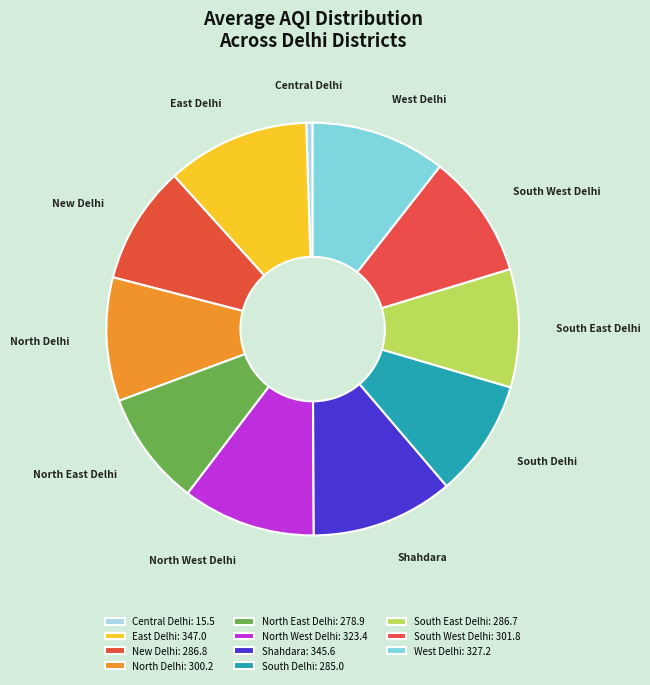

Which slice is the smallest?

Central Delhi